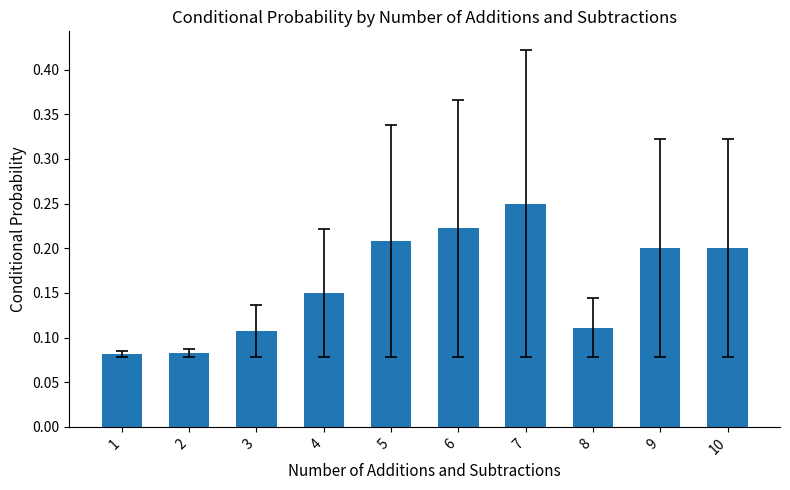

Count the values in the range 0 to 1.

10